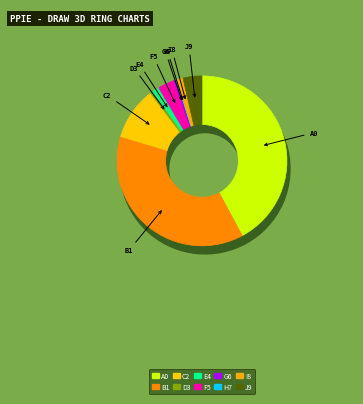

Does Rice represent more than half of the total?

No